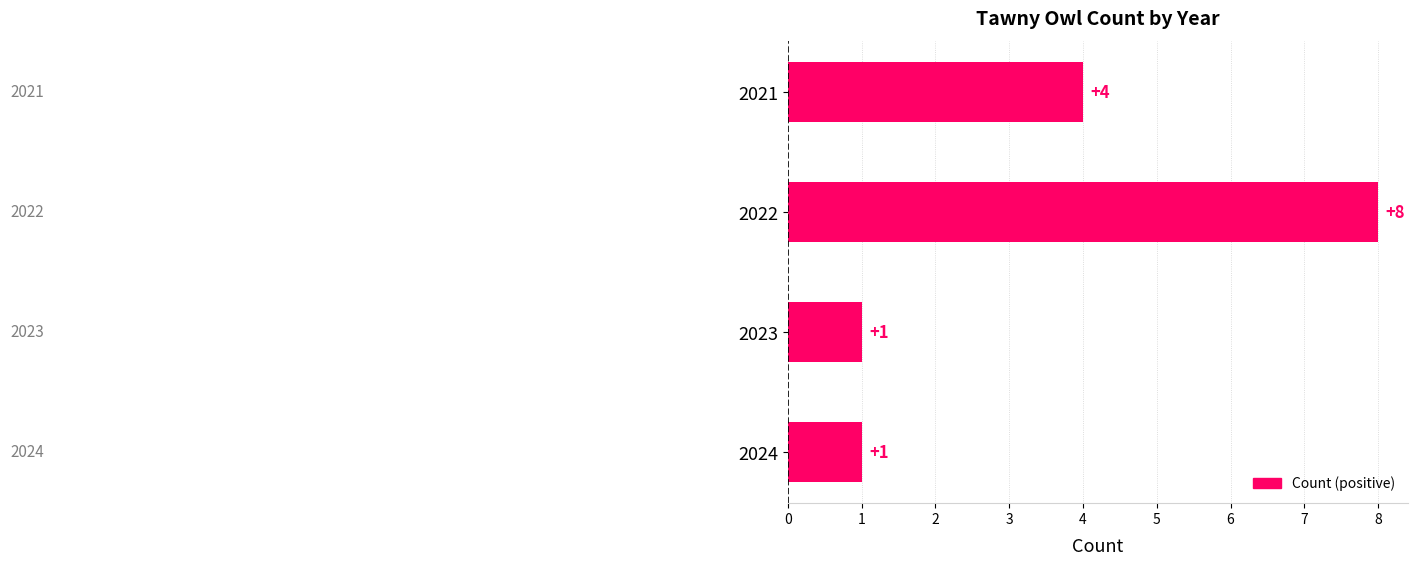

What is the value of the 1st bar from the top?

4